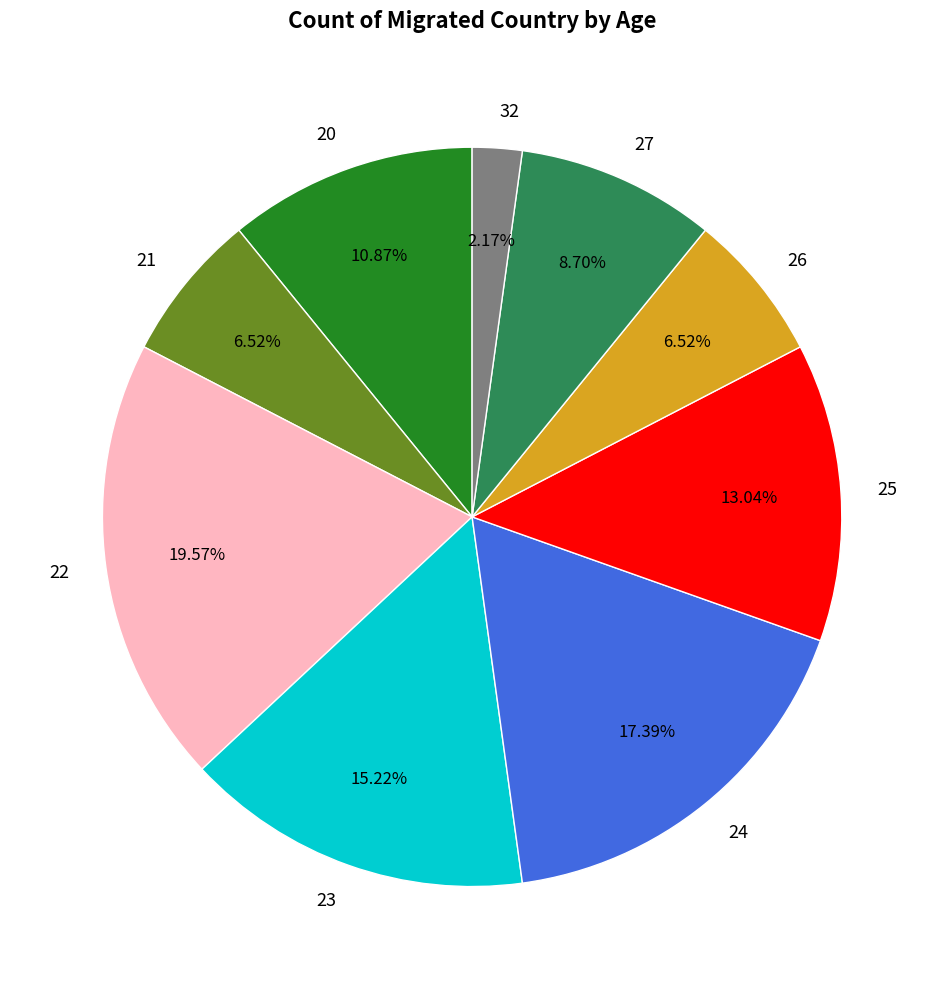

Is 32 the majority of the pie?

No